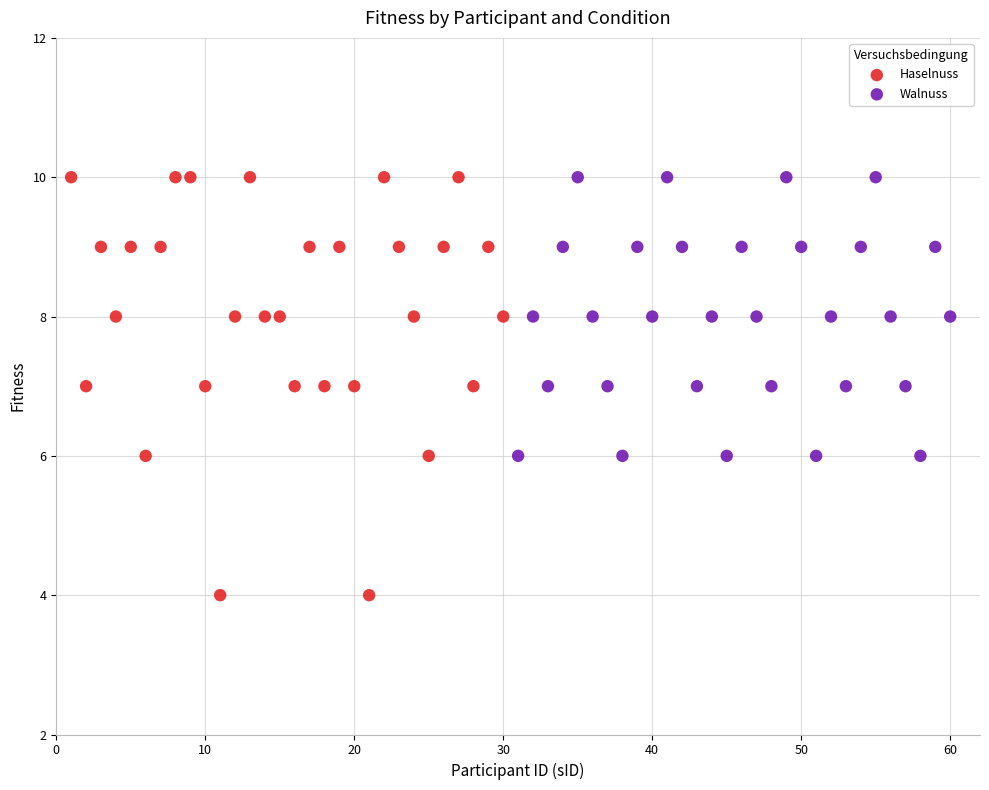

Which series reaches the minimum Y coordinate?

Haselnuss